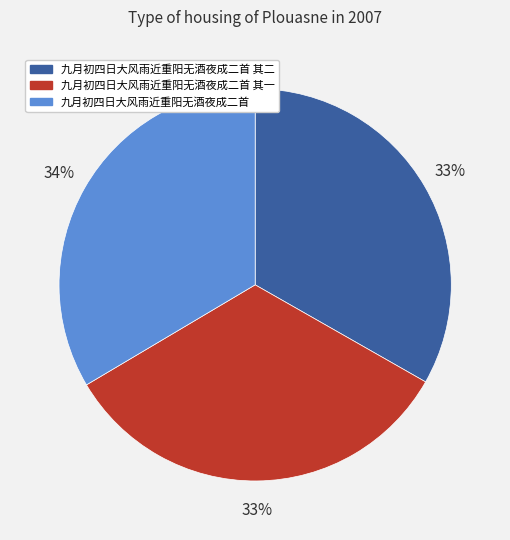

Does any single category account for the majority?

No